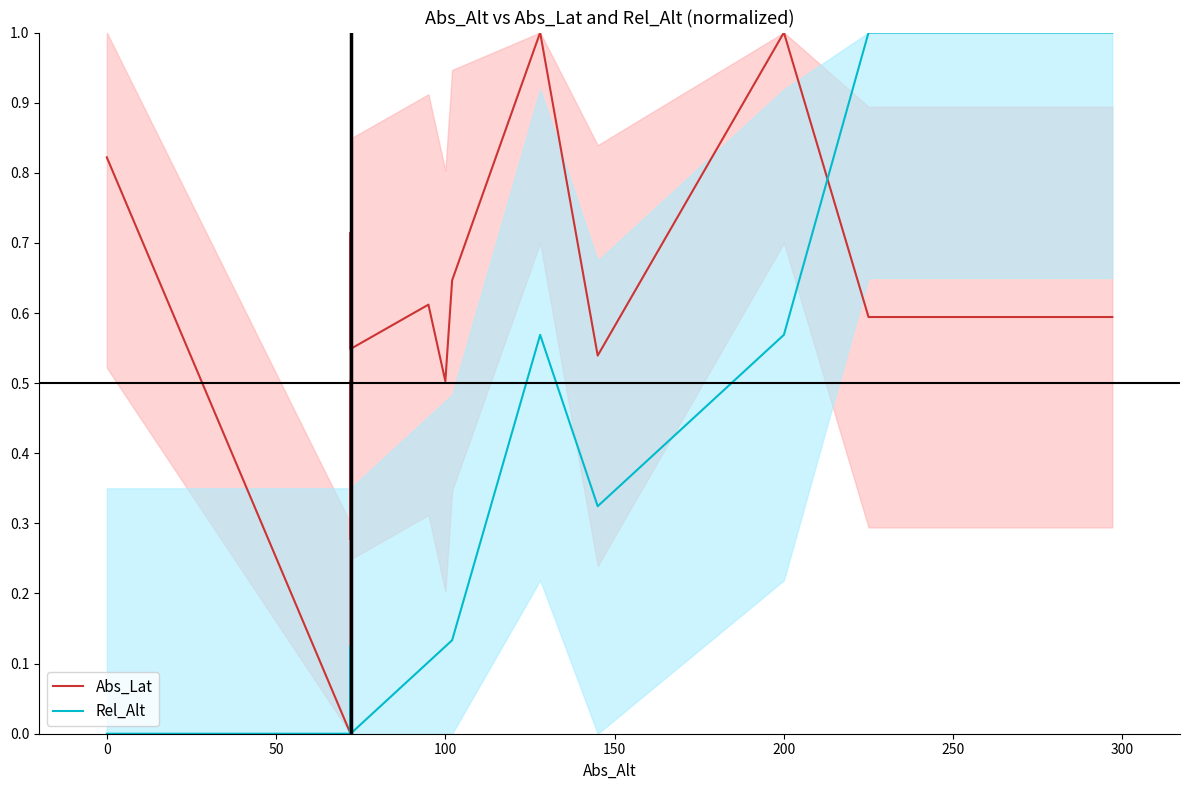

After their last crossing, which series has the higher values: Rel_Alt or Abs_Lat?

Rel_Alt